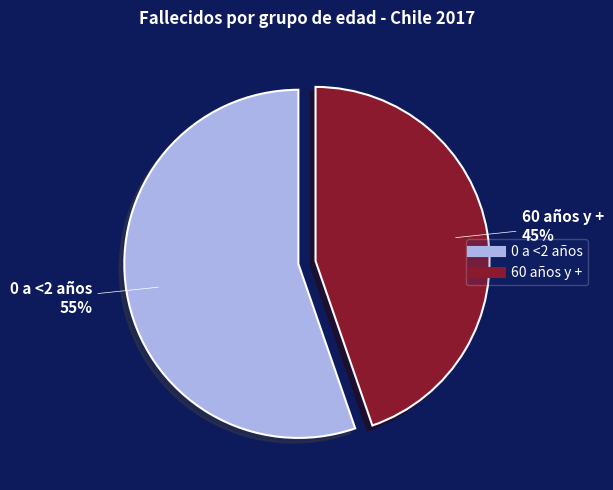

To the nearest percent, what is the average slice percentage?

50%